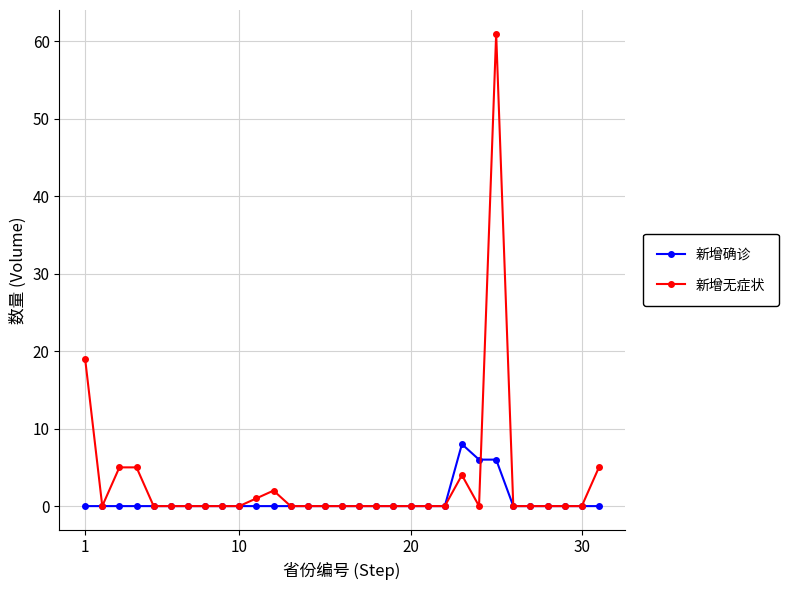

True or false: 新增无症状 has more than 0 points higher than both neighbors.

True